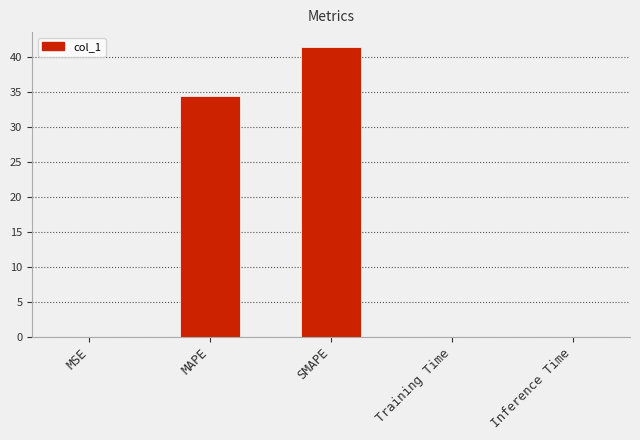

What is the sum of the values at MAPE and SMAPE?

75.9